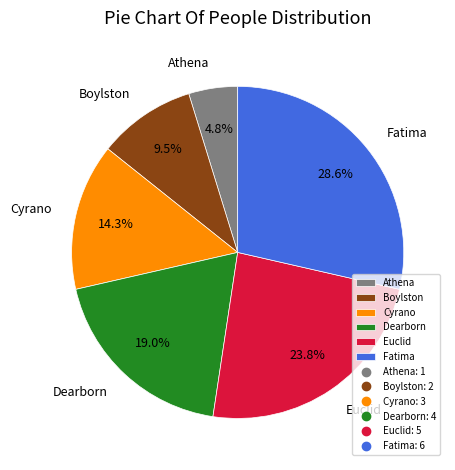

The Cyrano slice represents 2% of the pie. True or false?

False